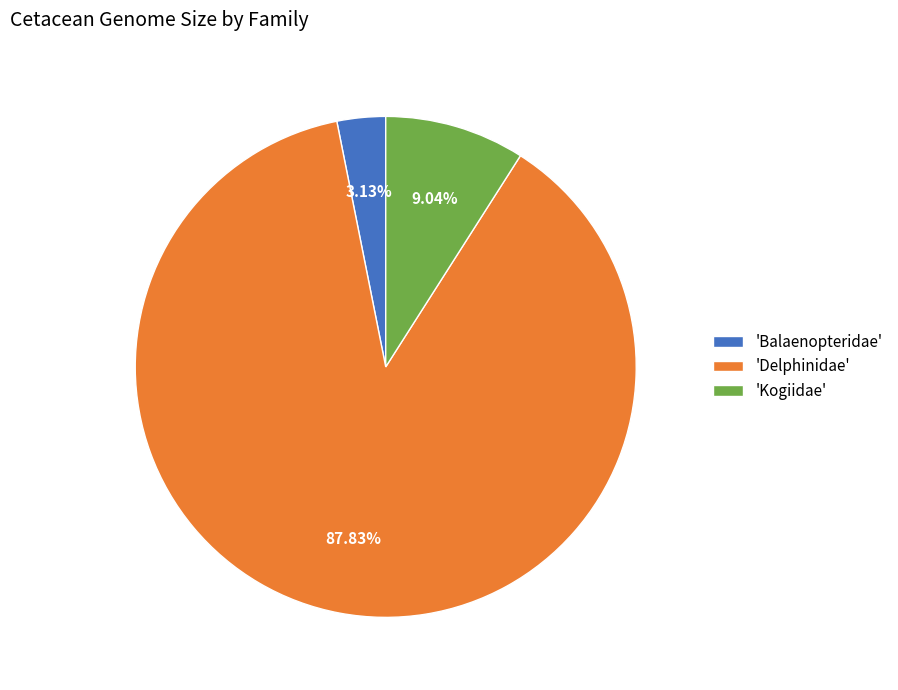

What is the ratio of the value at 'Kogiidae' to the value at 'Balaenopteridae'?

2.9